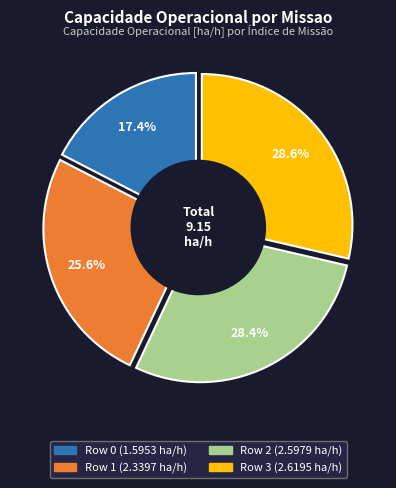

Is the sum of 1 and 3 greater than half?

Yes